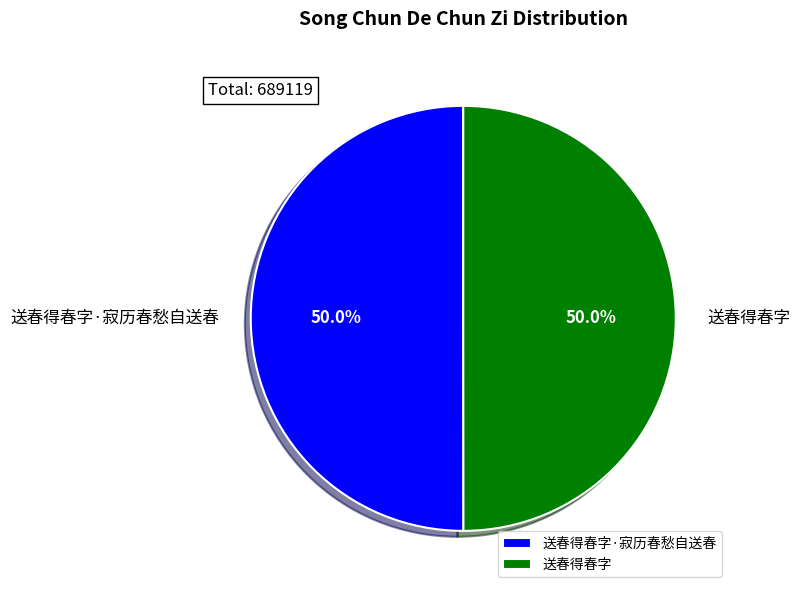

Is it true that 送春得春字·寂历春愁自送春 is 50% of the pie?

True